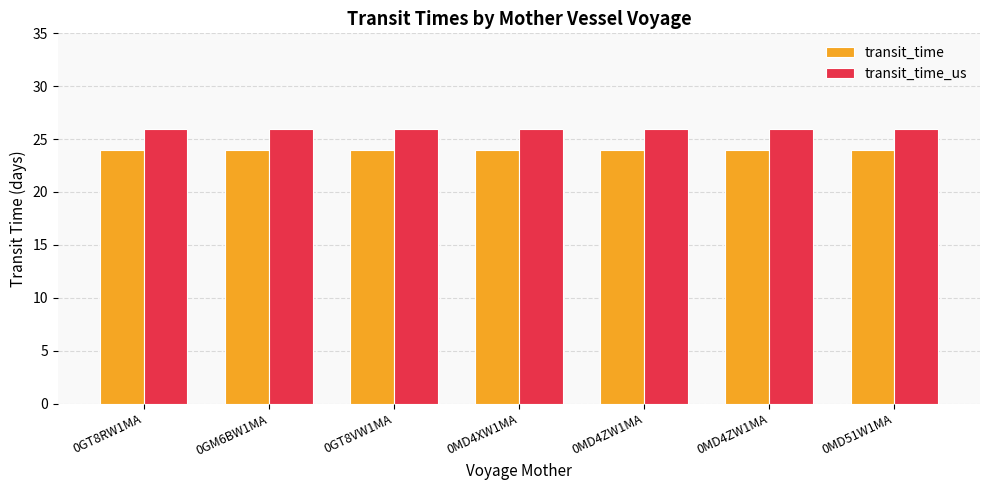

How many categories are shown in the chart?

7